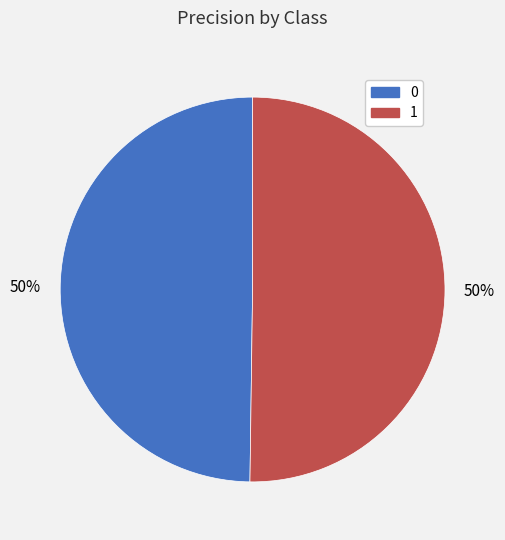

True or false: 1 accounts for 36% of the total.

False